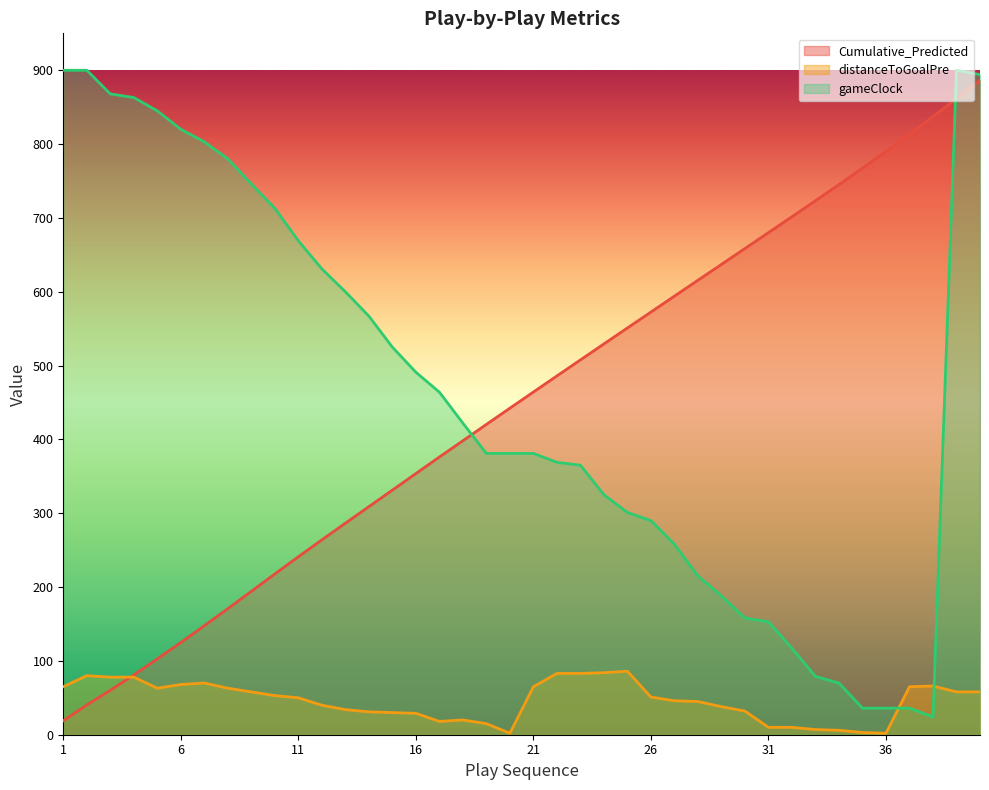

Rank the categories by gameClock value from lowest to highest.

38, 35, 36, 37, 34, 33, 32, 31, 30, 29, 28, 27, 26, 25, 24, 23, 22, 19, 20, 21, 18, 17, 16, 15, 14, 13, 12, 11, 10, 9, 8, 7, 6, 5, 4, 3, 40, 1, 2, 39